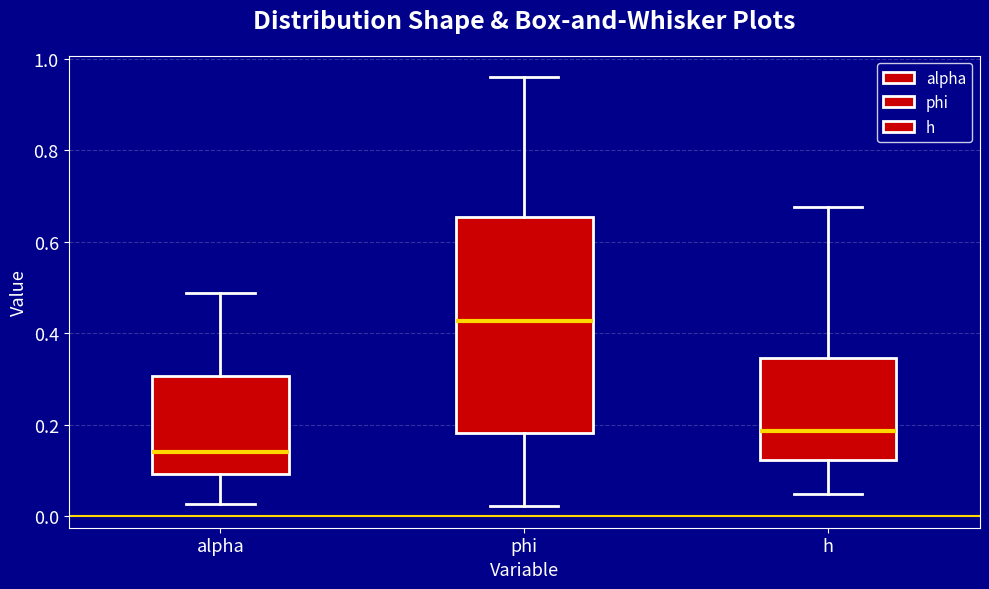

Reading left to right, read every box against the y-axis: the position of its median line, the range the box covers, and the ends of its whiskers. The values are not printed on the chart, so give them approximately, as read against the axis.

alpha: median 0.14, box 0.10 to 0.30, whiskers 0.02 to 0.48
phi: median 0.42, box 0.18 to 0.66, whiskers 0.02 to 0.96
h: median 0.18, box 0.12 to 0.34, whiskers 0.04 to 0.68